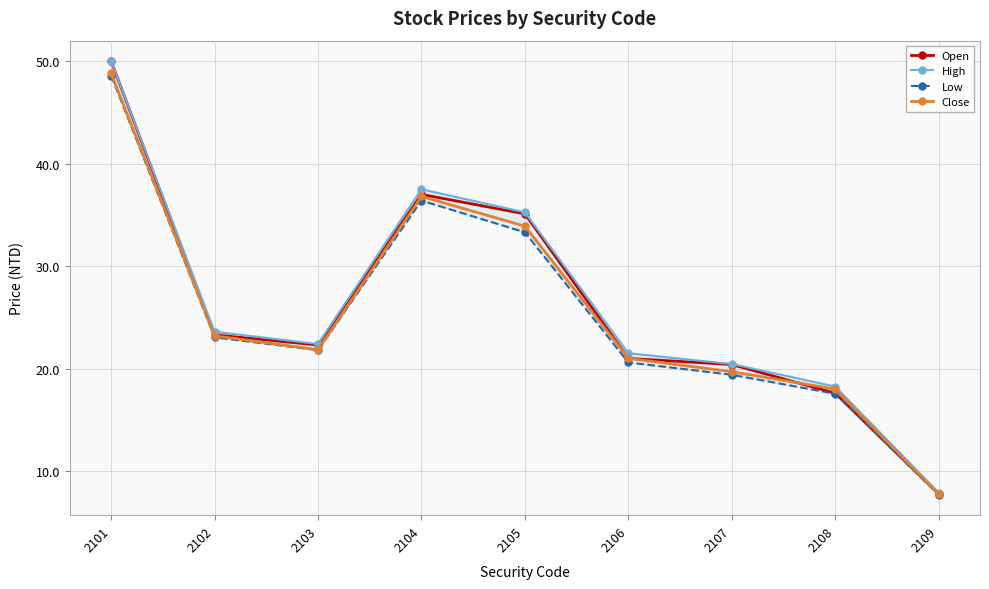

Where is Low nearest to the value 28?

2102